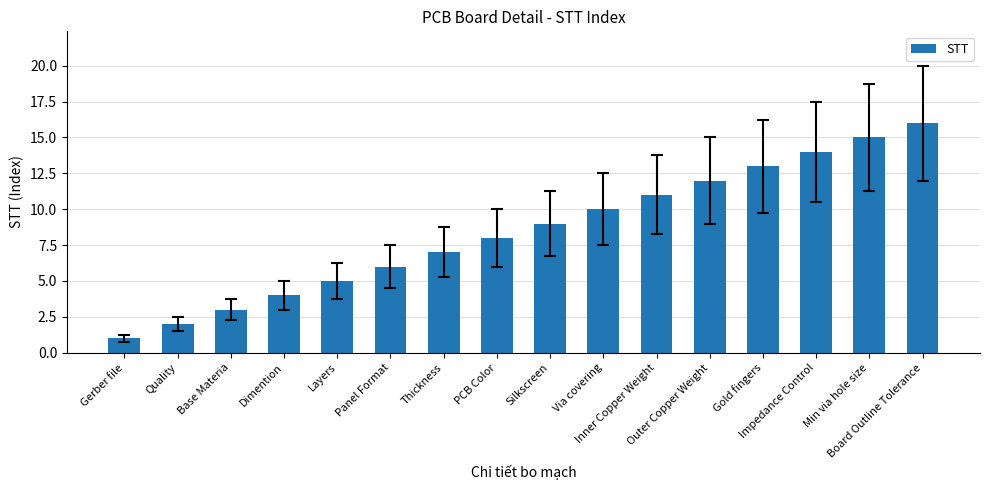

What is the maximum value shown in the chart?

16